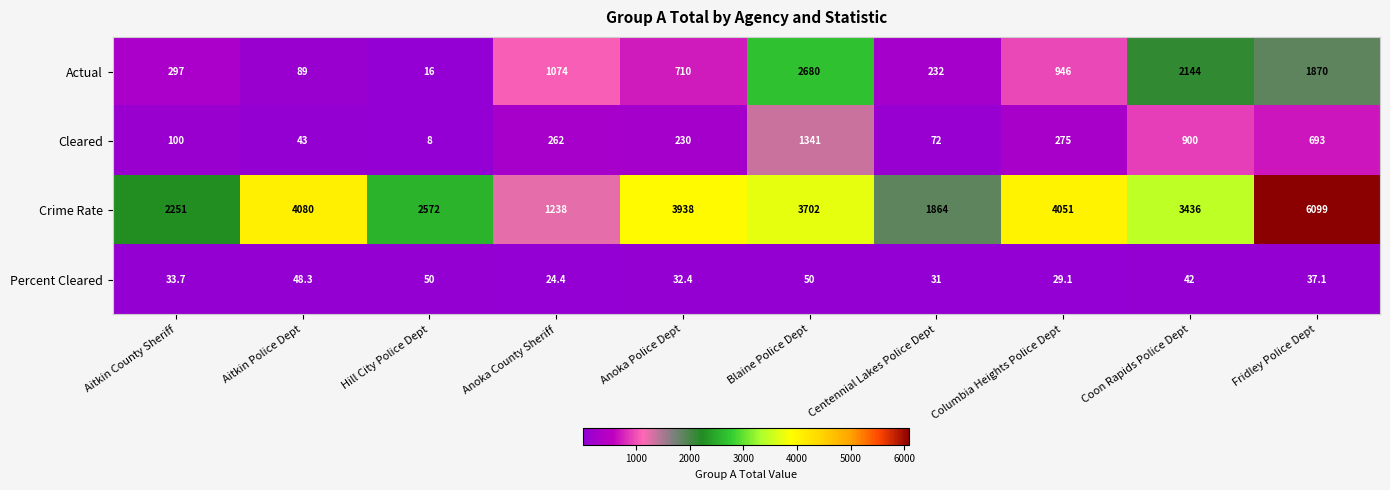

At which category is the sum across all series the highest?

Fridley Police Dept